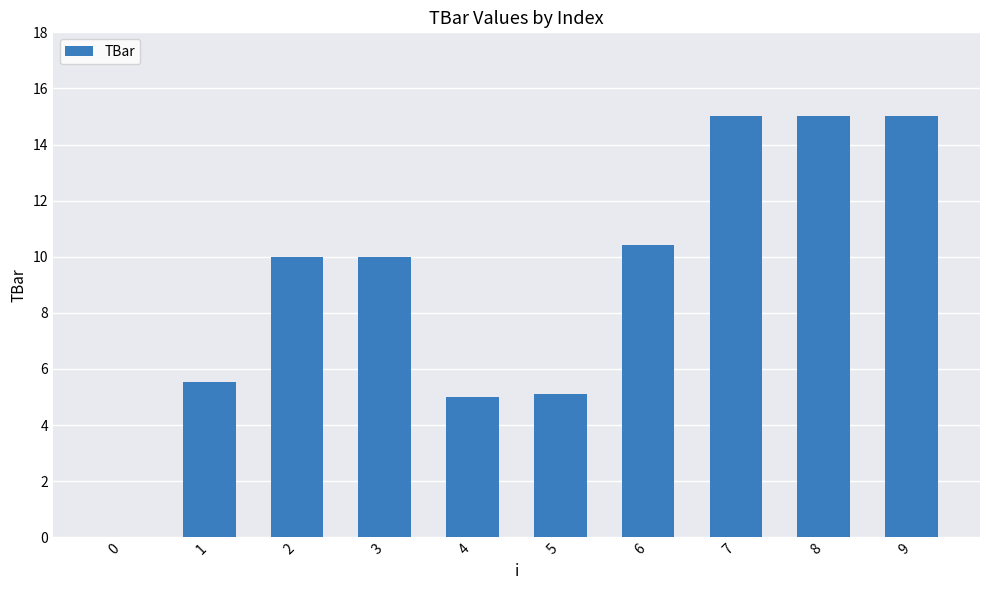

What is the change in value from 1 to 9?

+9.5